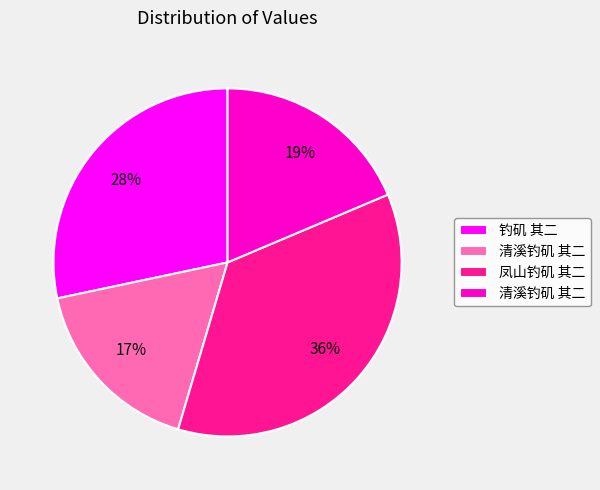

To the nearest percent, what is the average slice percentage?

25%